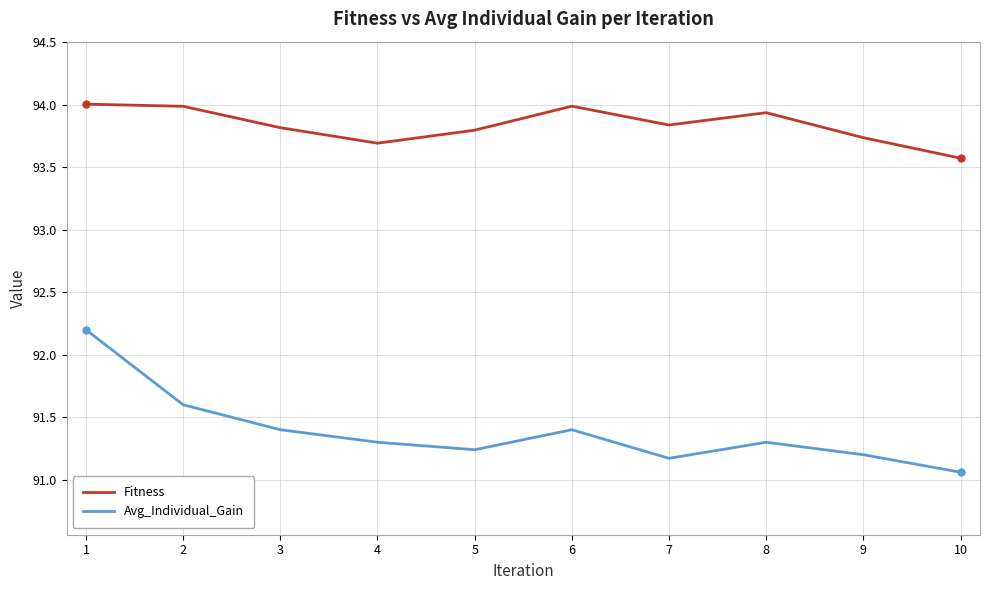

At which label is Avg_Individual_Gain closest to 91?

10